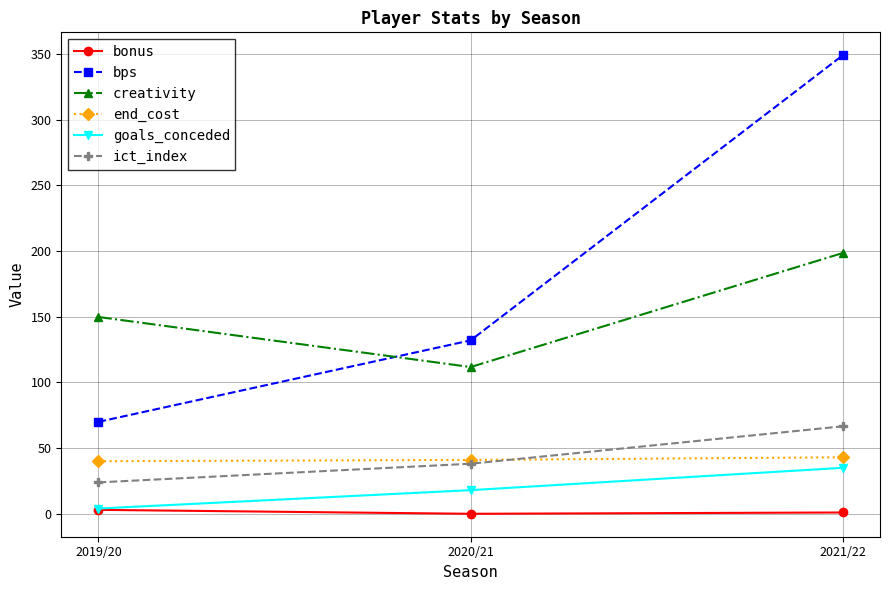

What is the label of the 2nd point from the left?

2020/21